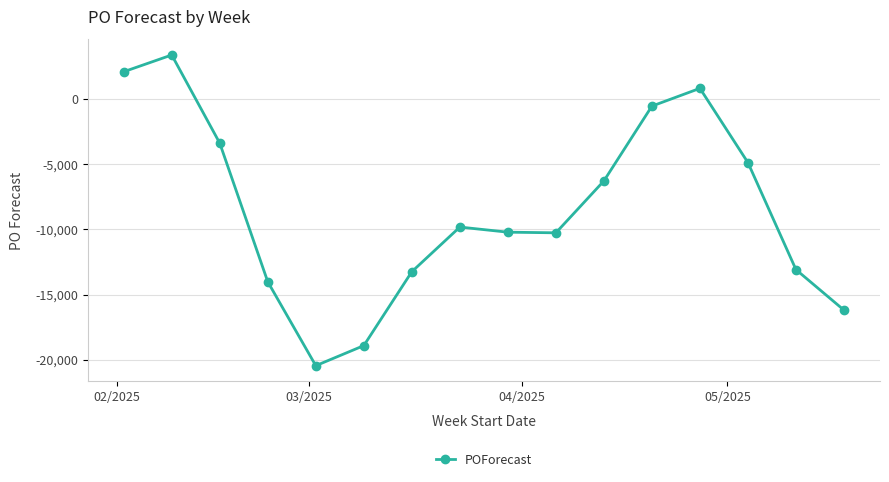

What is the sum of all values?

-135091